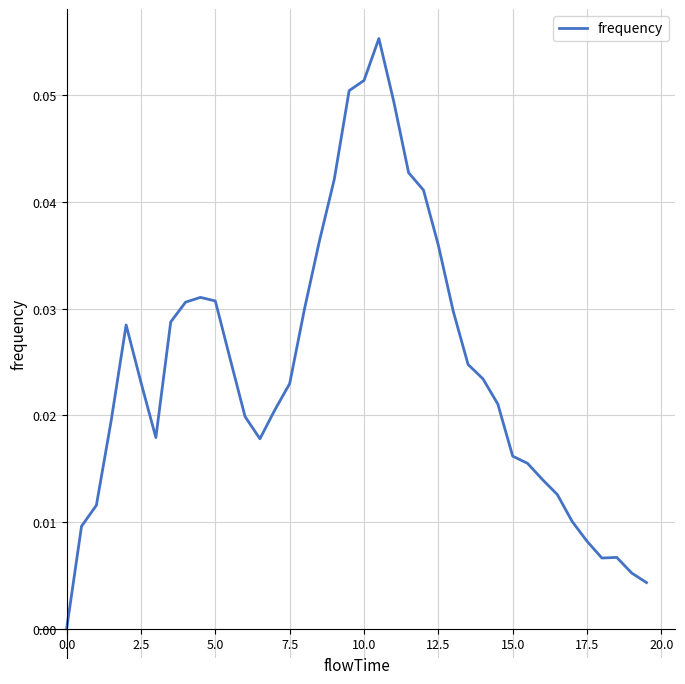

How many lines are shown in the chart?

1